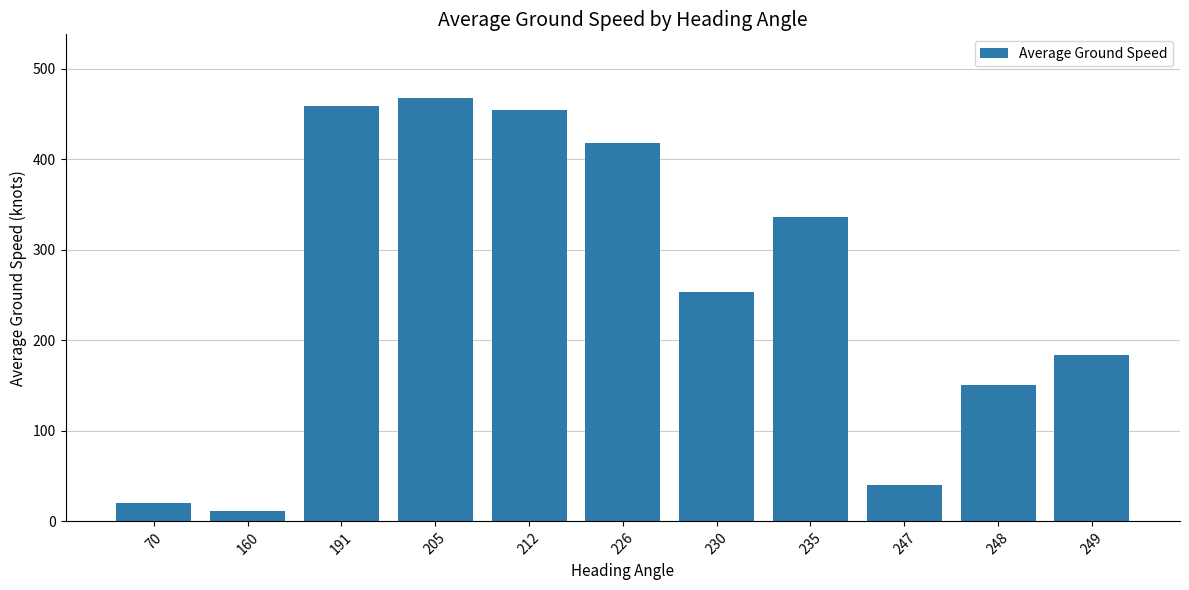

Reading right to left, list all the values displayed in this chart.

184.0	150.5	40.0	336.9	254.0	418.0	454.5	468.0	458.8	12.0	20.0